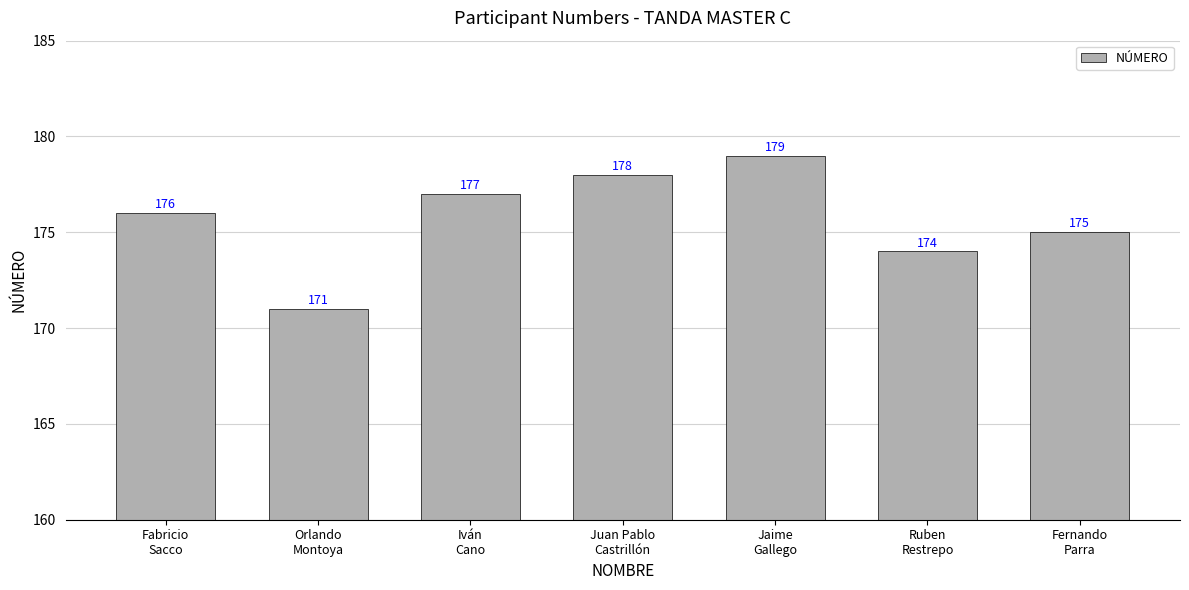

Count the number of data series in this chart.

1